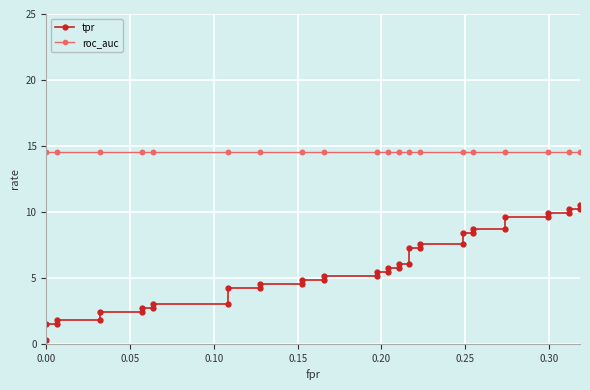

What are all the series names shown in the legend?

tpr, roc_auc